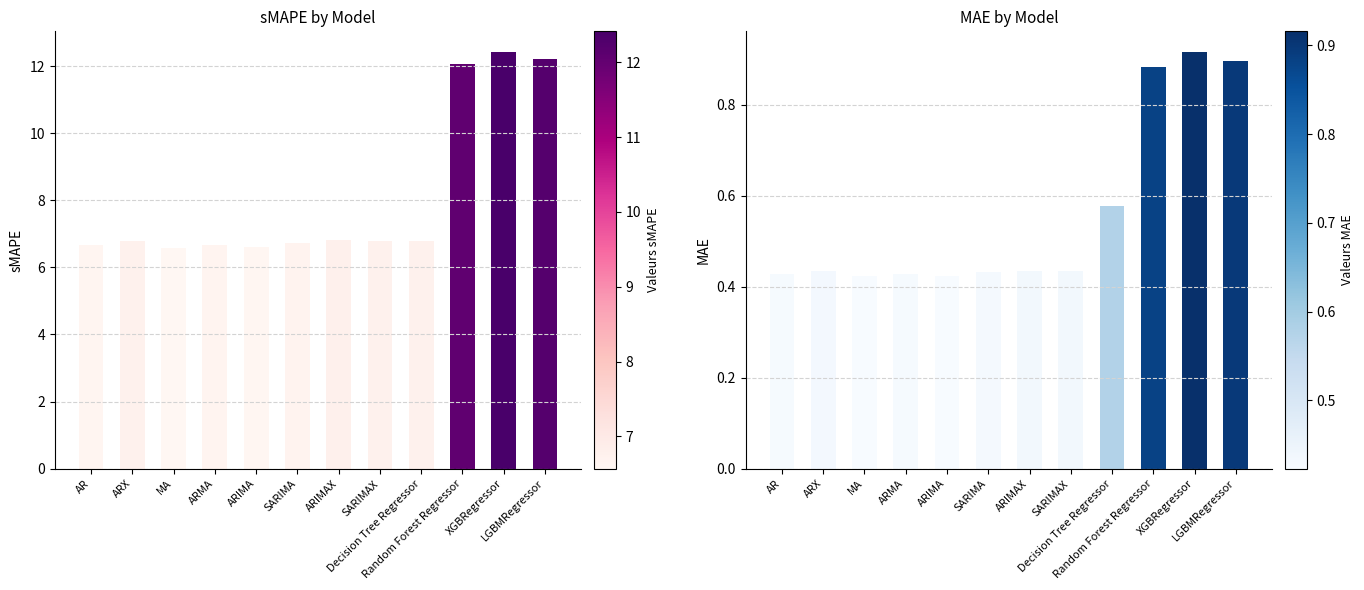

True or false: sMAPE has a value of 6.6 at MA.

True